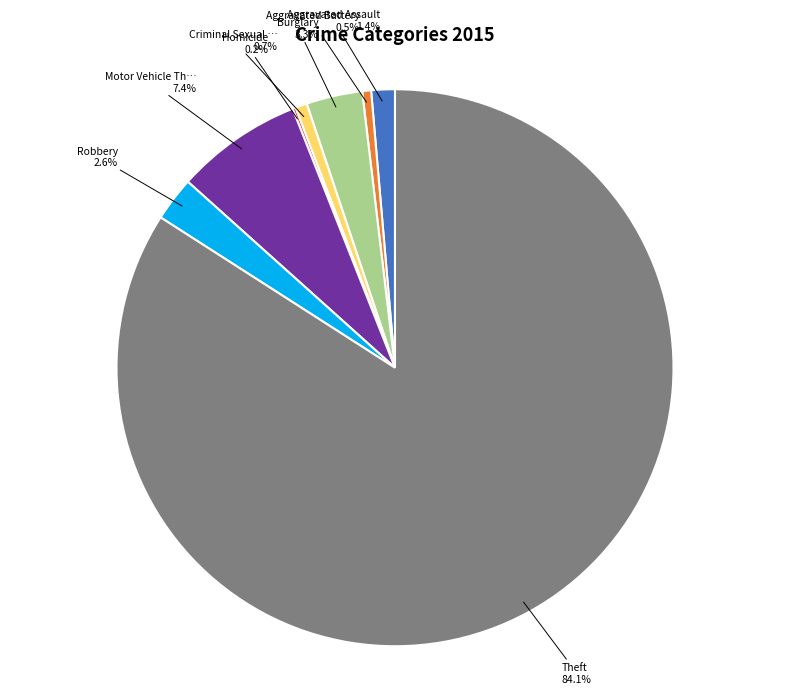

Does any single category account for the majority?

Yes